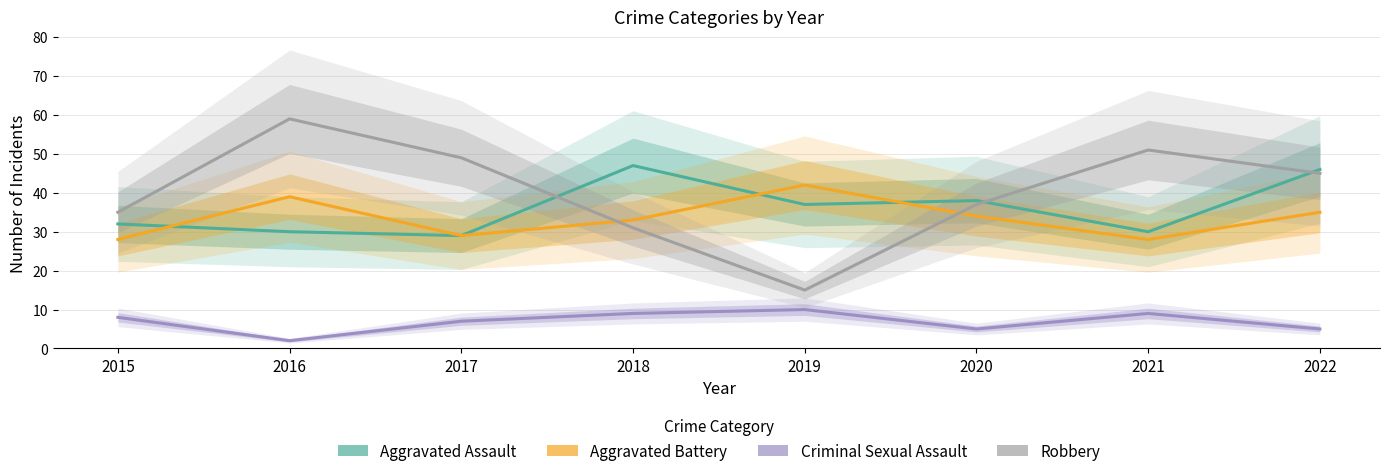

Reading right to left, transcribe all the data shown in this chart.

Aggravated Assault: 2022=46	2021=30	2020=38	2019=37	2018=47	2017=29	2016=30	2015=32
Aggravated Battery: 2022=35	2021=28	2020=34	2019=42	2018=33	2017=29	2016=39	2015=28
Criminal Sexual Assault: 2022=5	2021=9	2020=5	2019=10	2018=9	2017=7	2016=2	2015=8
Robbery: 2022=45	2021=51	2020=37	2019=15	2018=31	2017=49	2016=59	2015=35